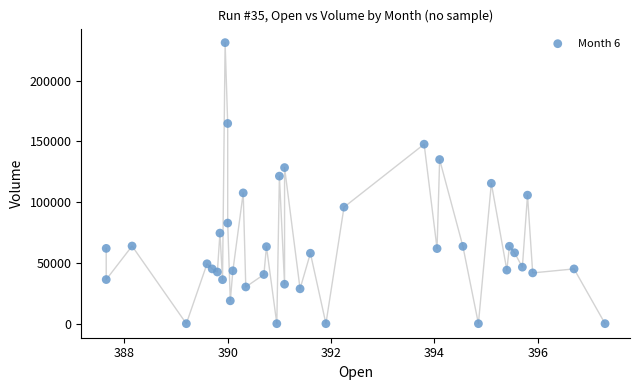

What is the range of Y values (max minus min)?

231312